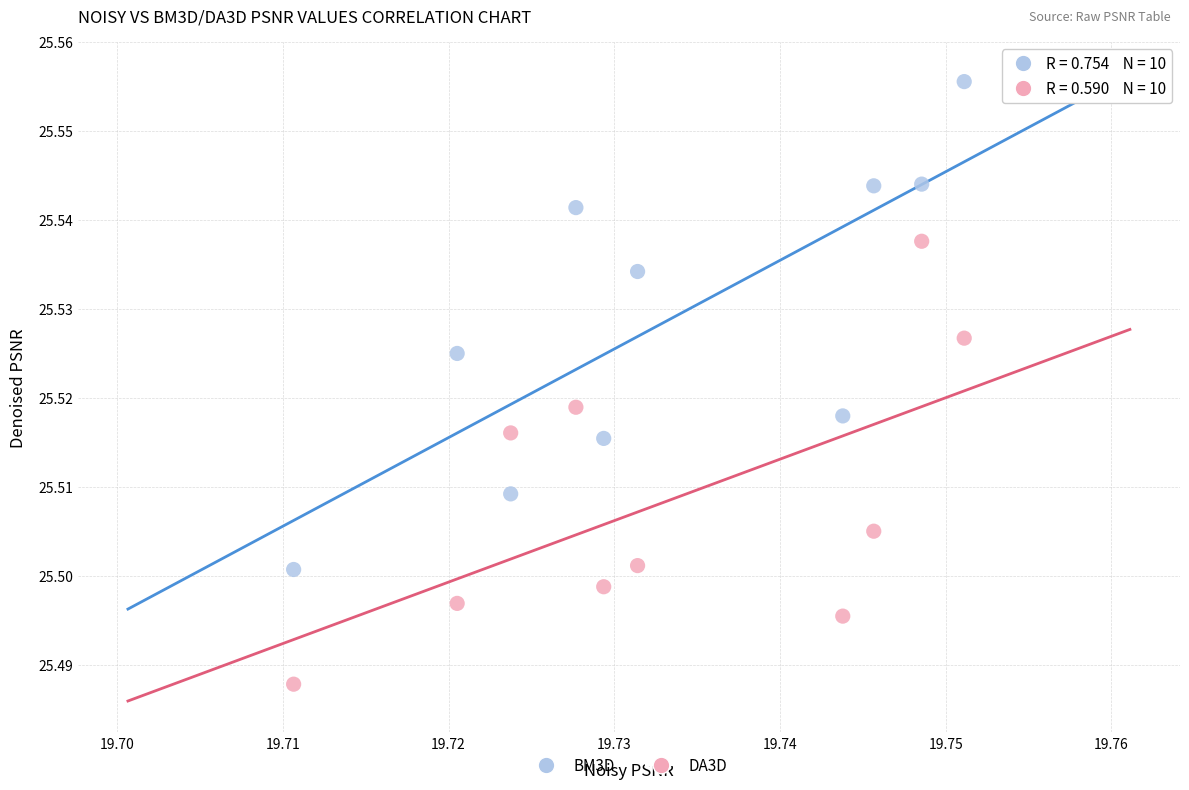

Which series has the largest Y range (max minus min)?

BM3D